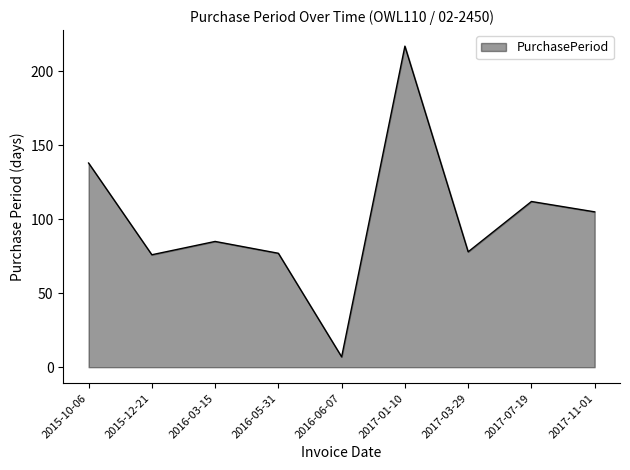

Does the chart display data point markers on the line(s)?

No